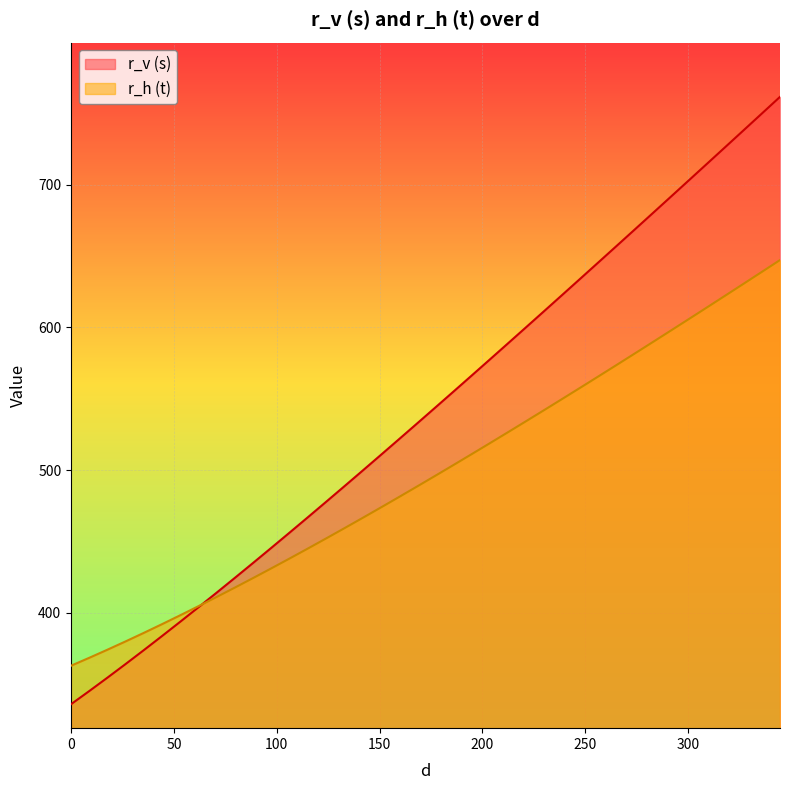

List the series in order of their peak value, highest first.

r_v (s), r_h (t)